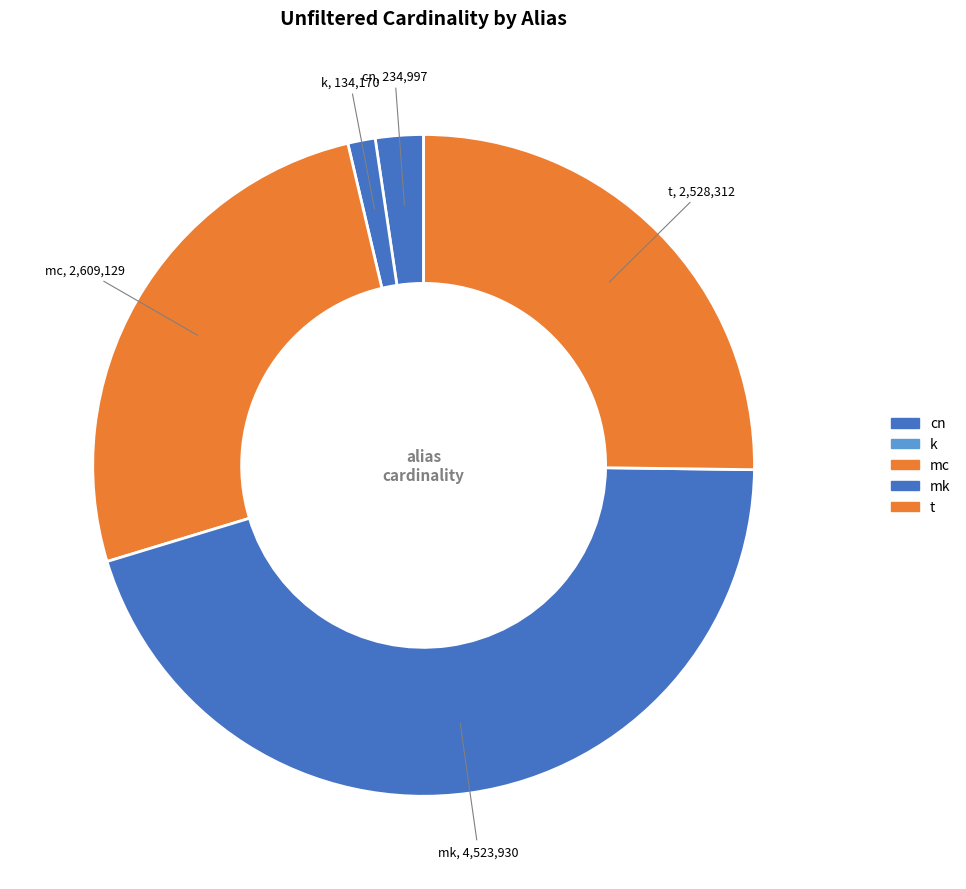

Does k account for over 50% of the chart?

No